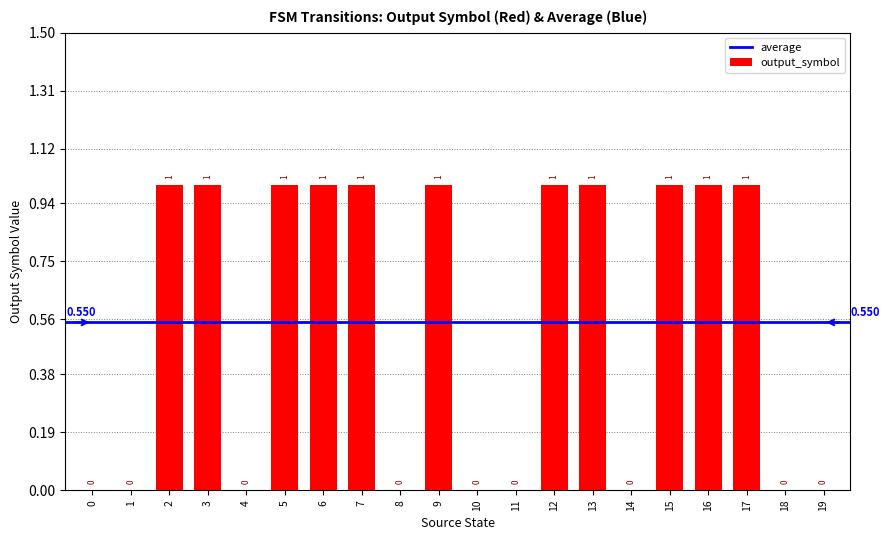

How many data points does each series have?

20